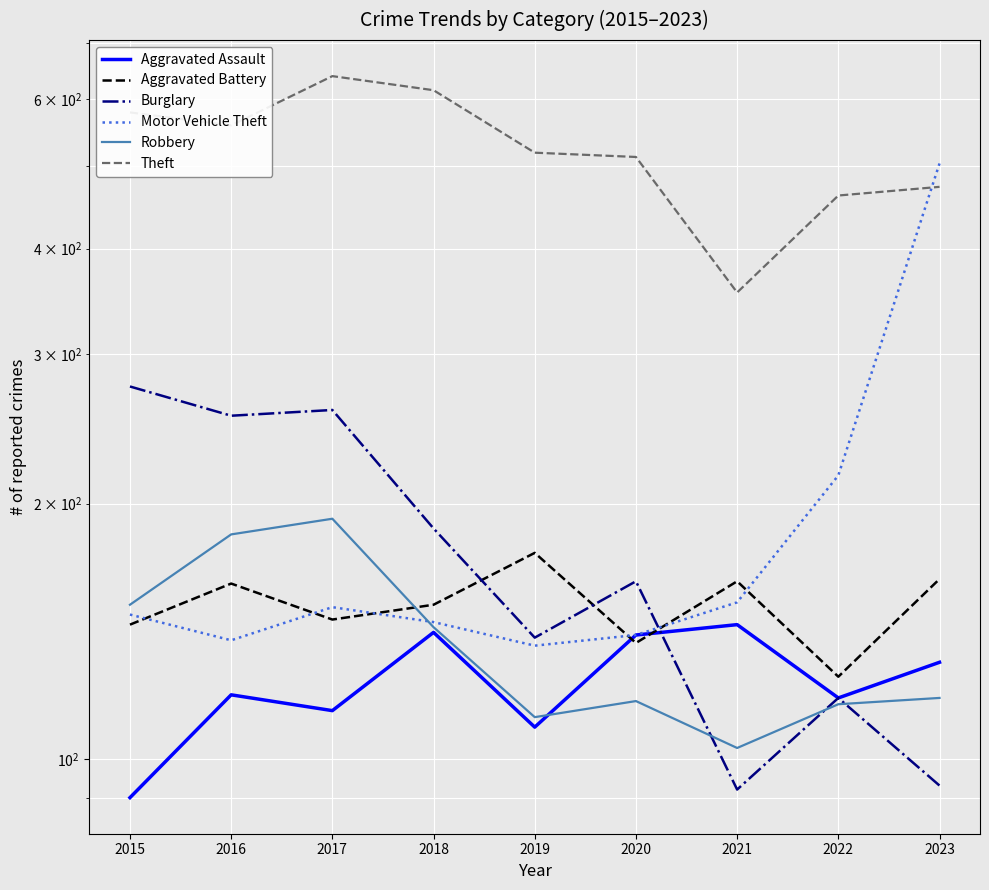

Which series has the largest total across all categories?

Theft